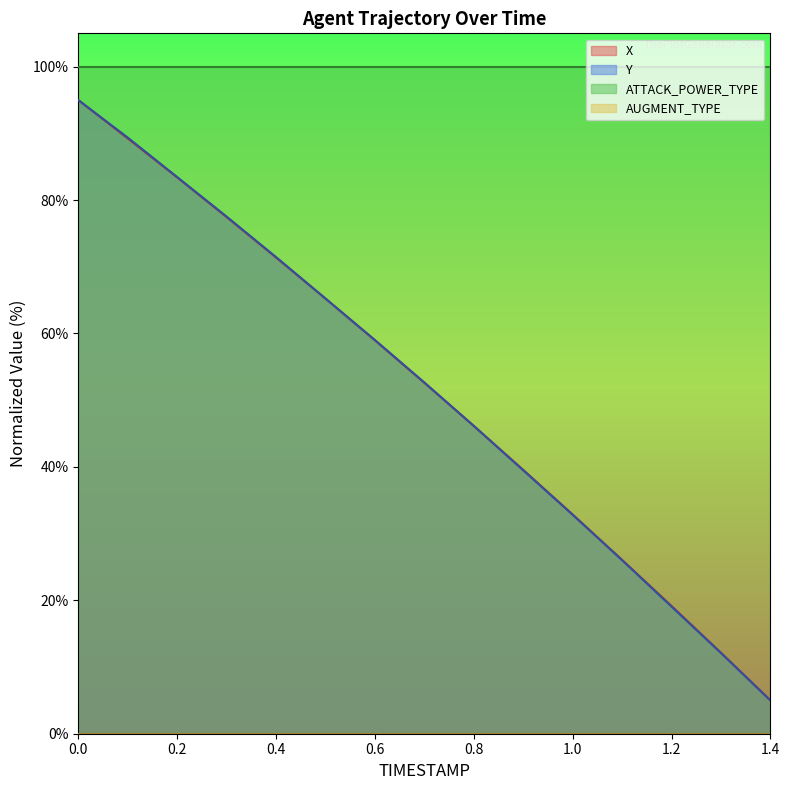

Which series has the largest range (max minus min)?

X